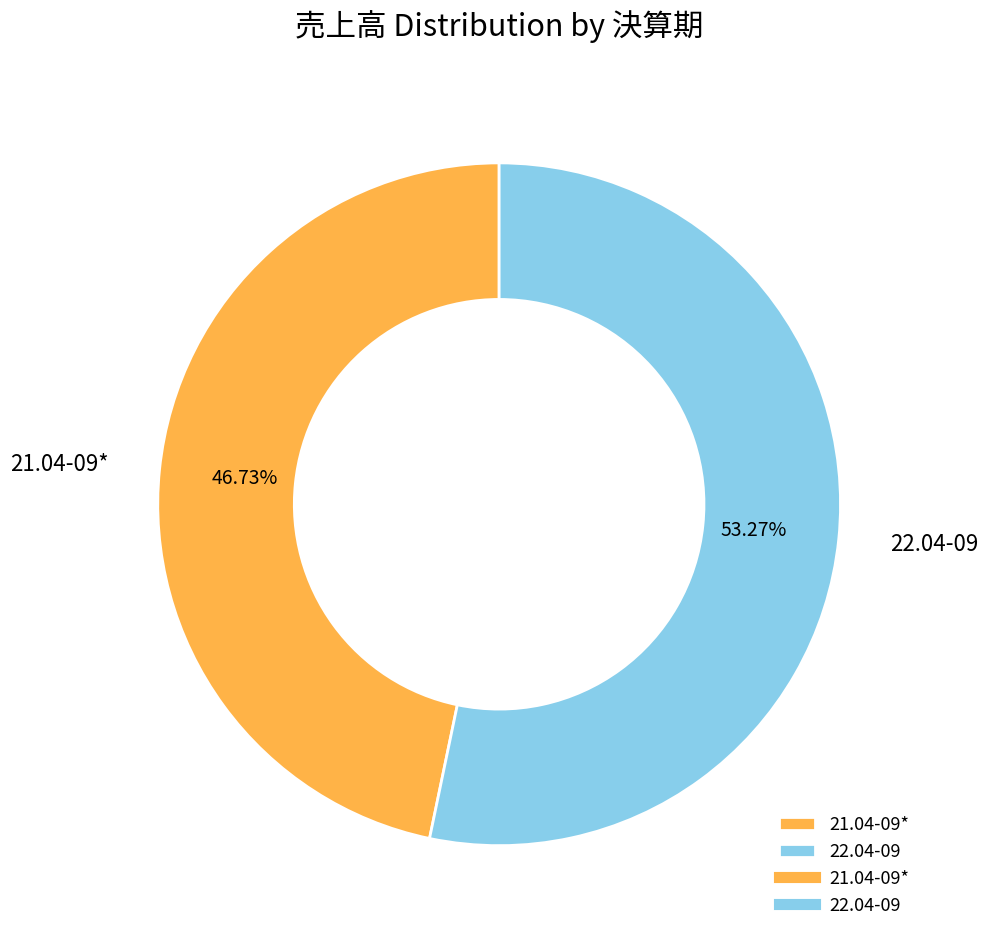

What percentage is the 22.04-09 slice, to the nearest percent?

53%